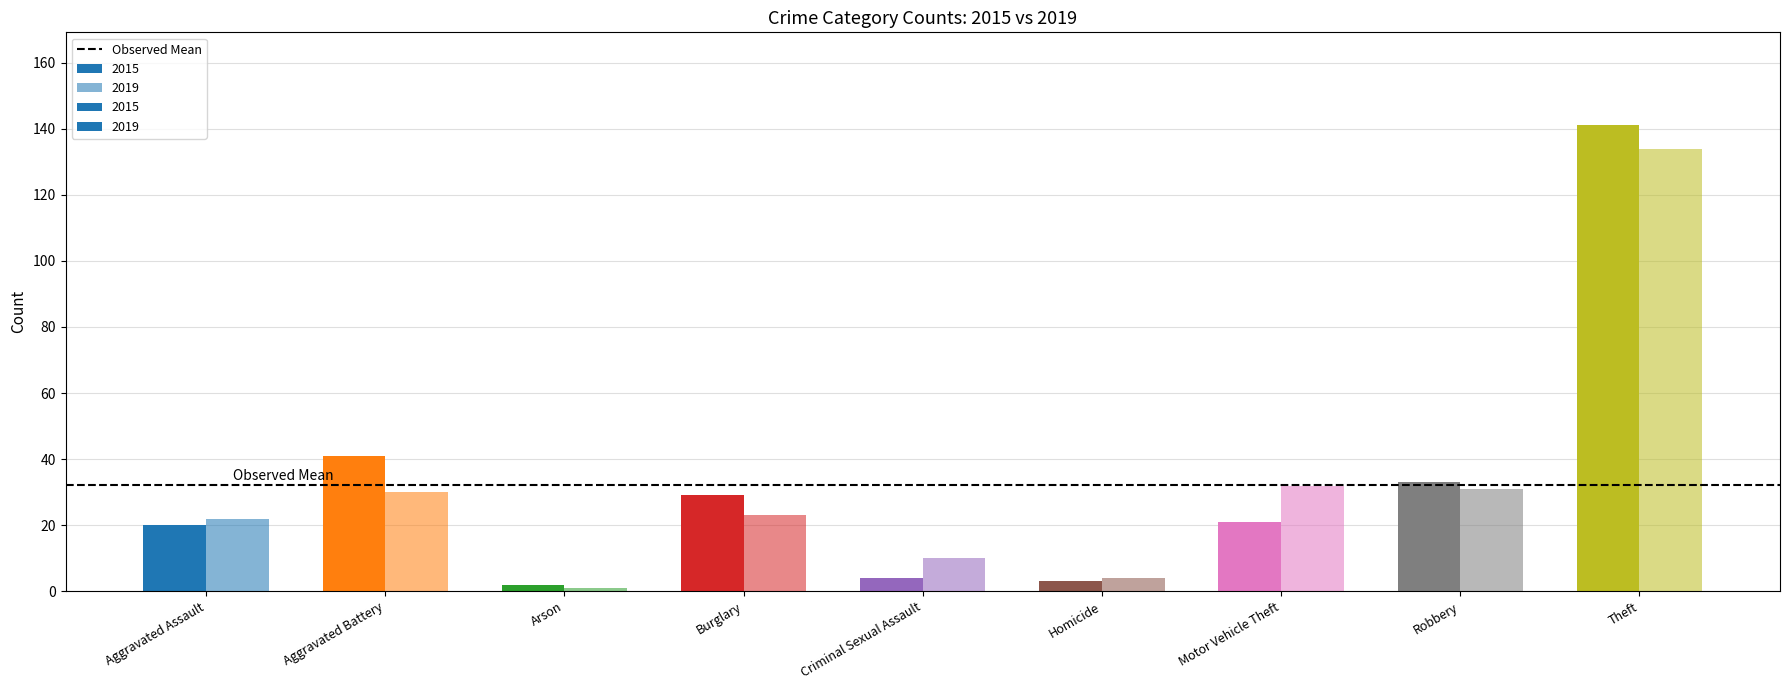

What are all the series names shown in the legend?

2015, 2019